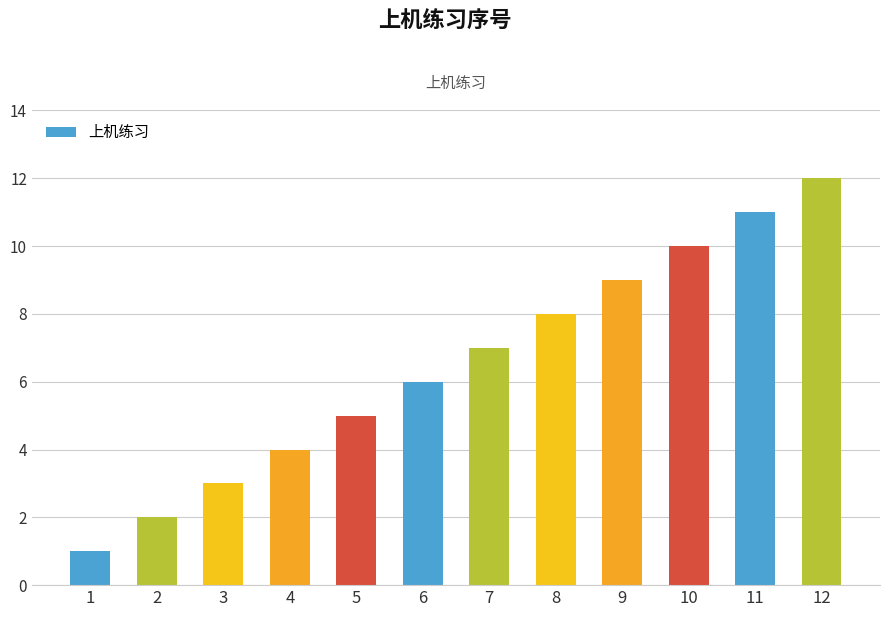

Between 1 and 2, which is larger?

2